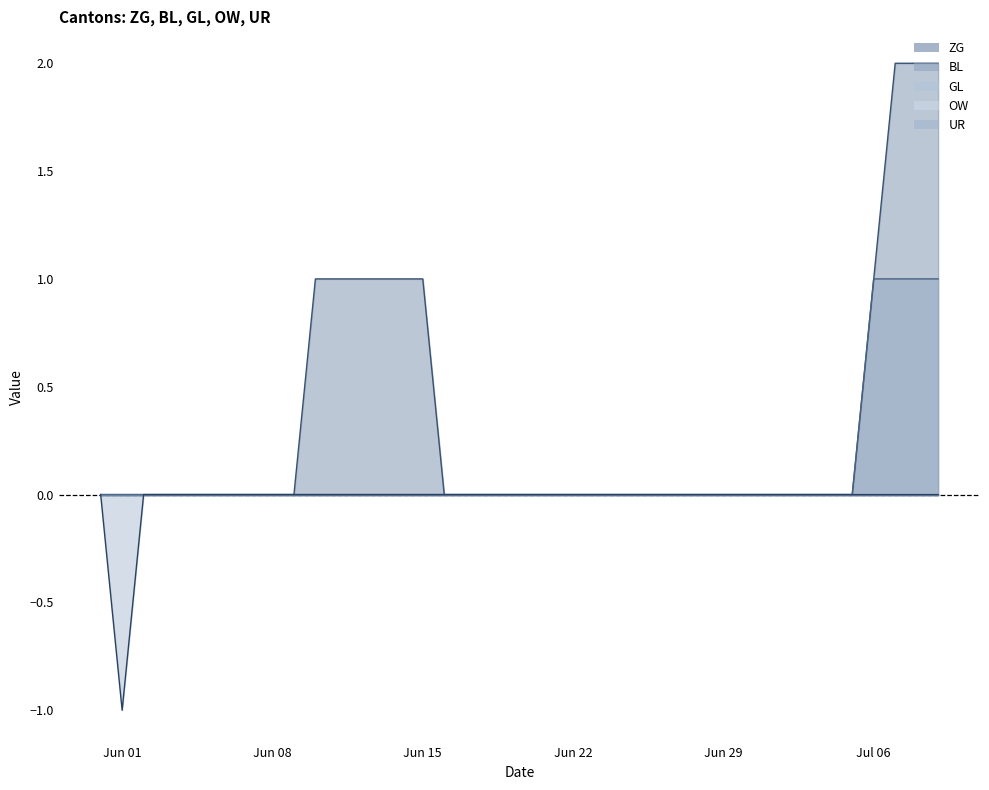

What is the label of the 7th point from the right?

2020-07-03